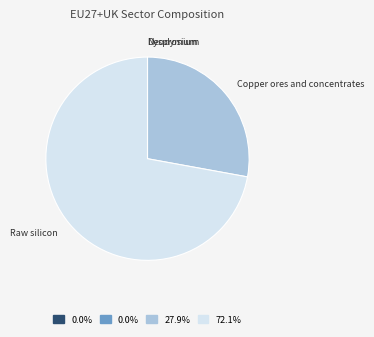

Does any single category account for the majority?

Yes